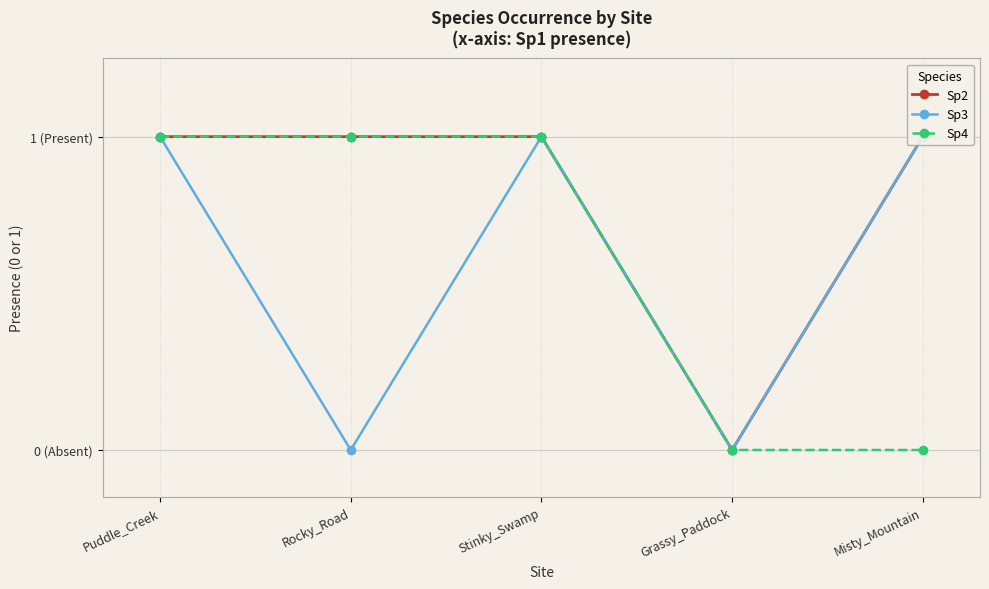

True or false: Sp3 has more than 1 interior local peaks.

False